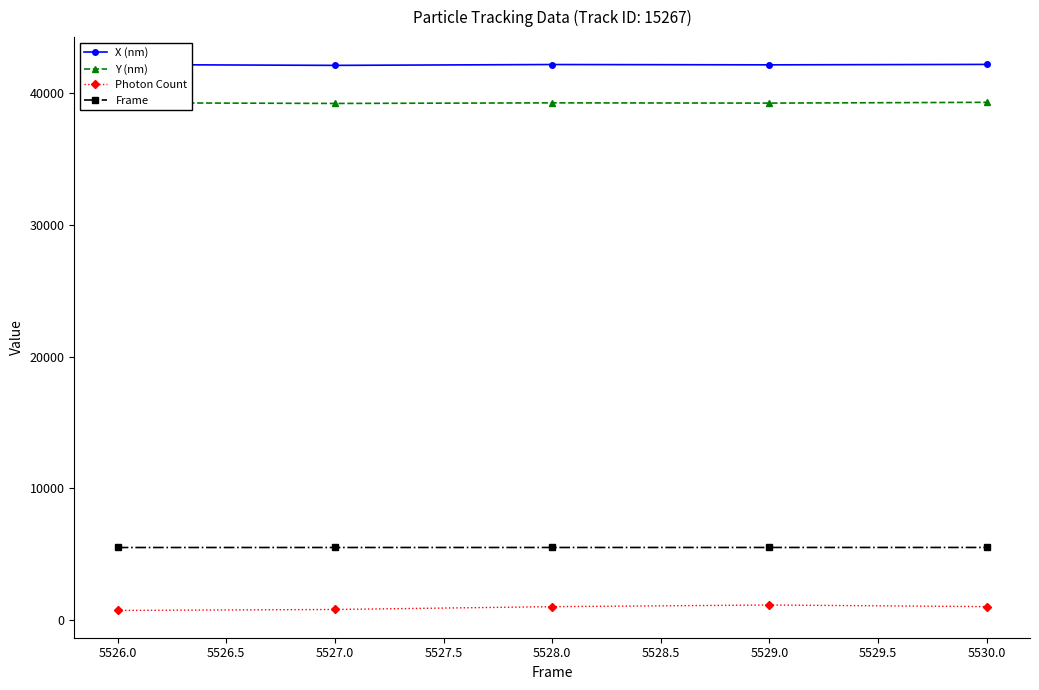

List the series in order of their peak value, highest first.

X (nm), Y (nm), Frame, Photon Count